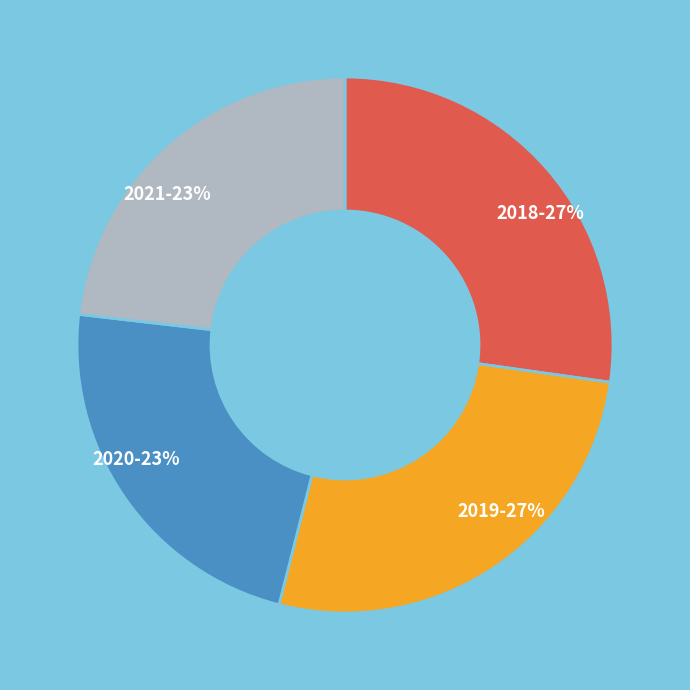

Is there a majority slice in this chart?

No